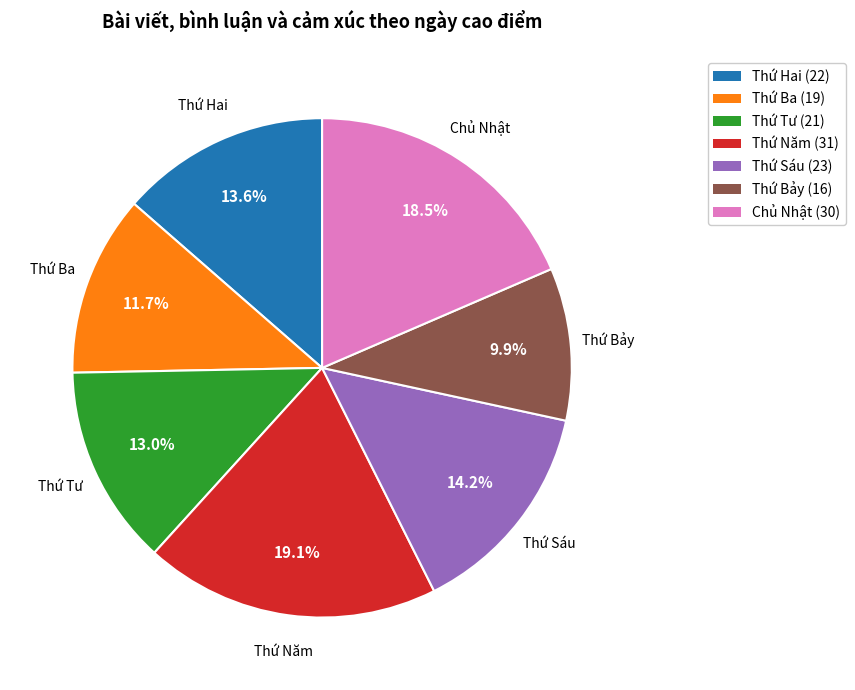

Is it true that Thứ Ba is 21% of the pie?

False